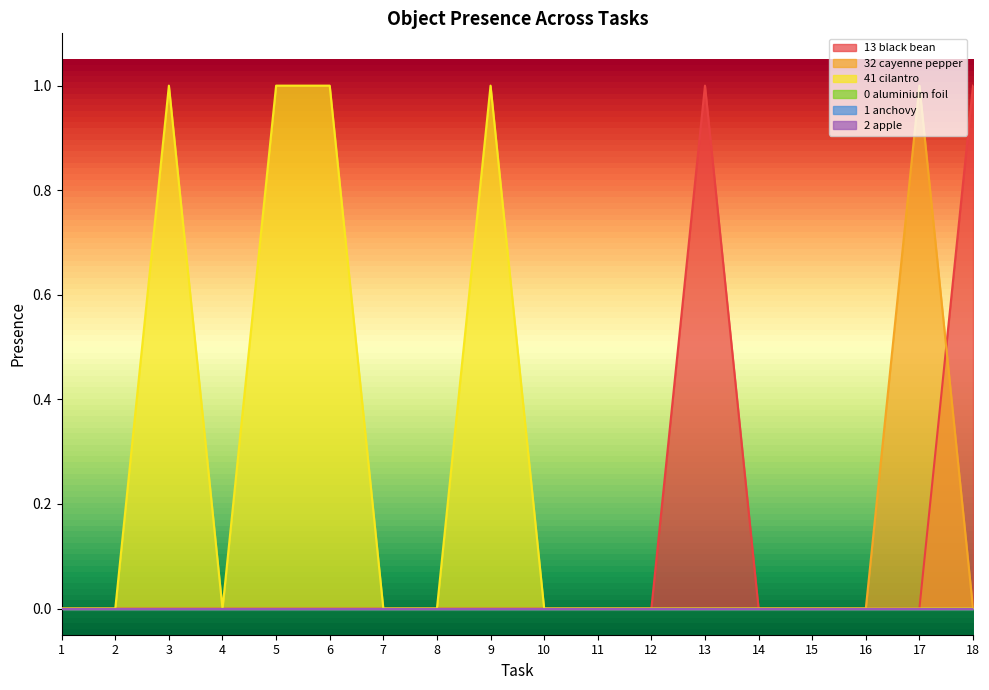

Is it true that Object_32_cayenne pepper equals 0 at 10?

True